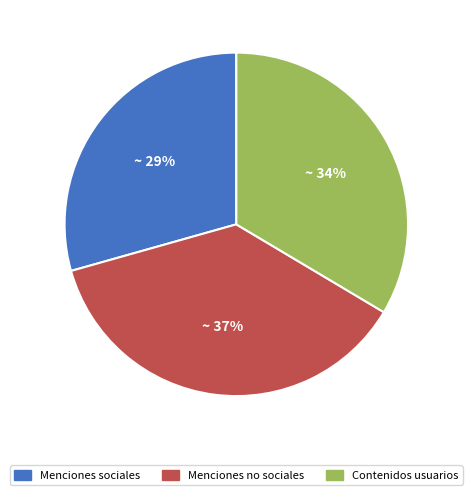

How many segments does this pie chart have?

3